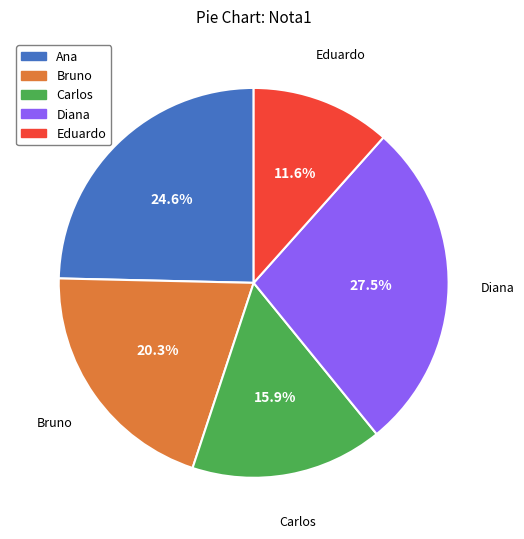

The Eduardo slice represents 3% of the pie. True or false?

False